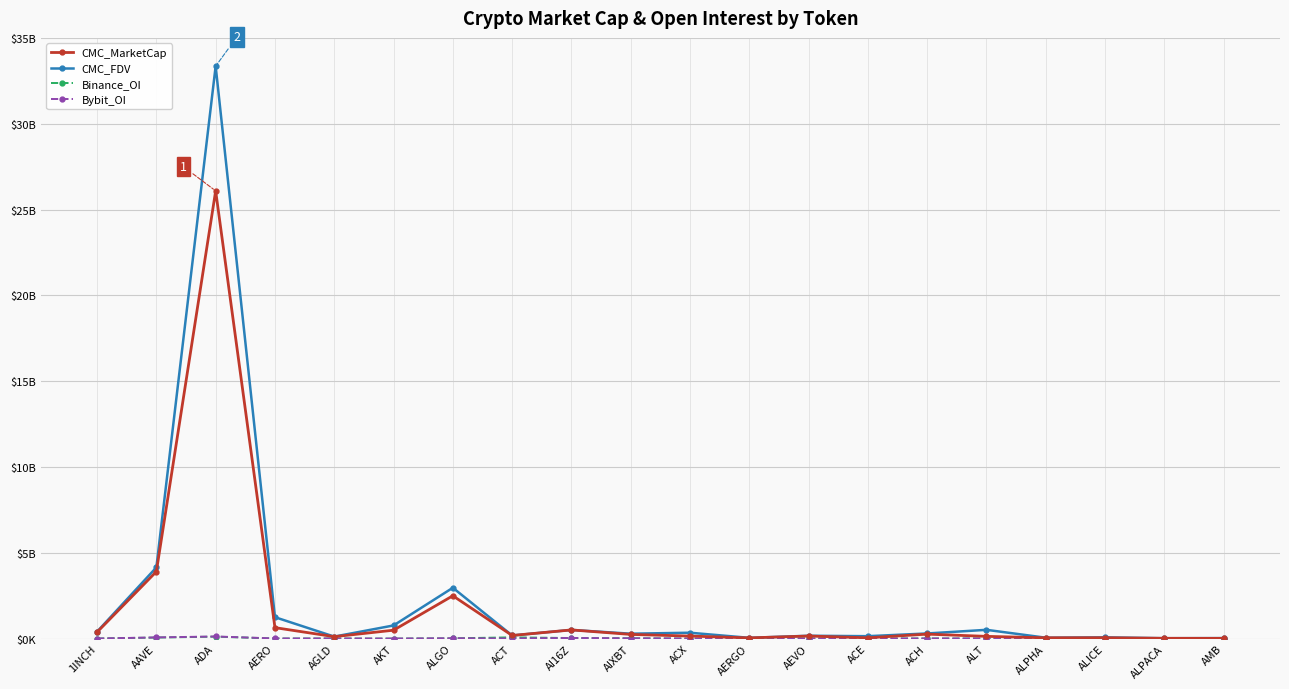

True or false: CMC_MarketCap and Binance_OI cross at least once.

False